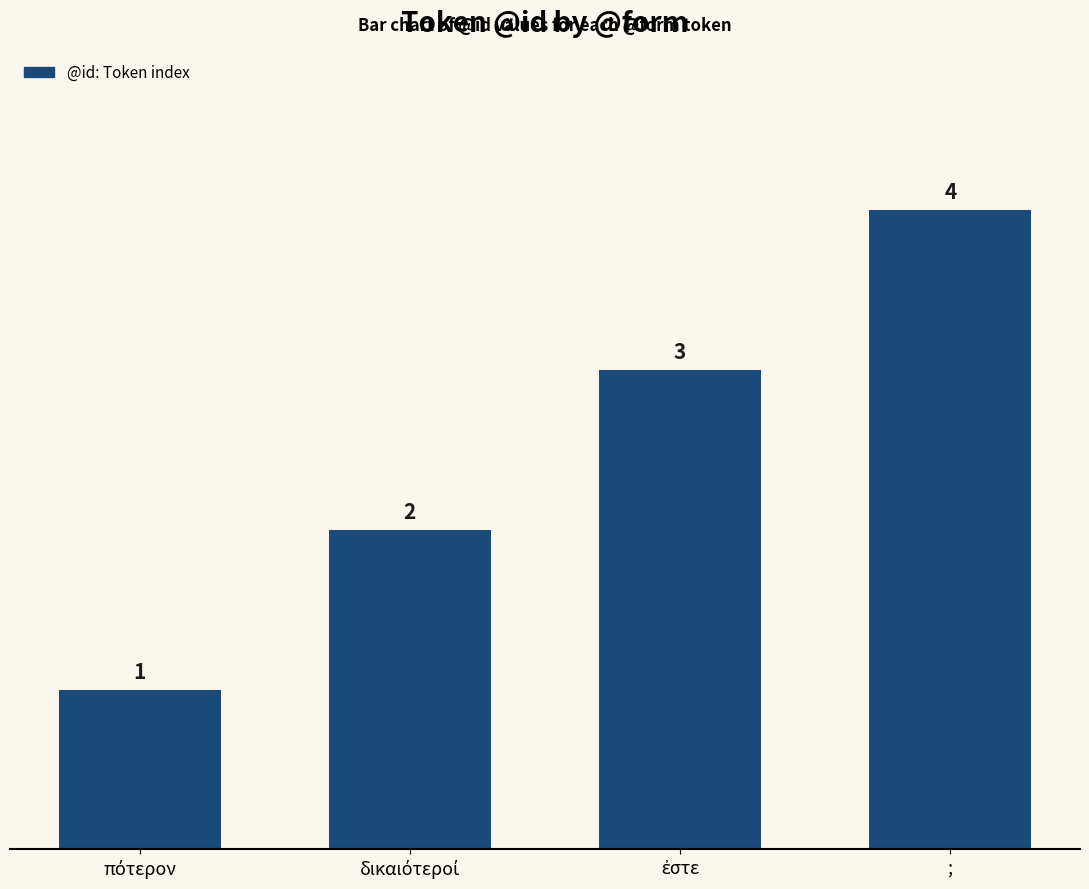

What is the label of the 1st bar from the right?

;